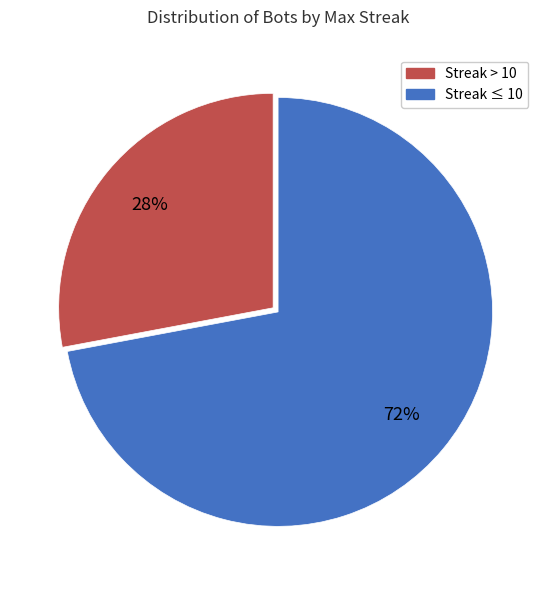

To the nearest percent, what is the difference between the Streak > 10 and Streak ≤ 10 slice percentages?

44%